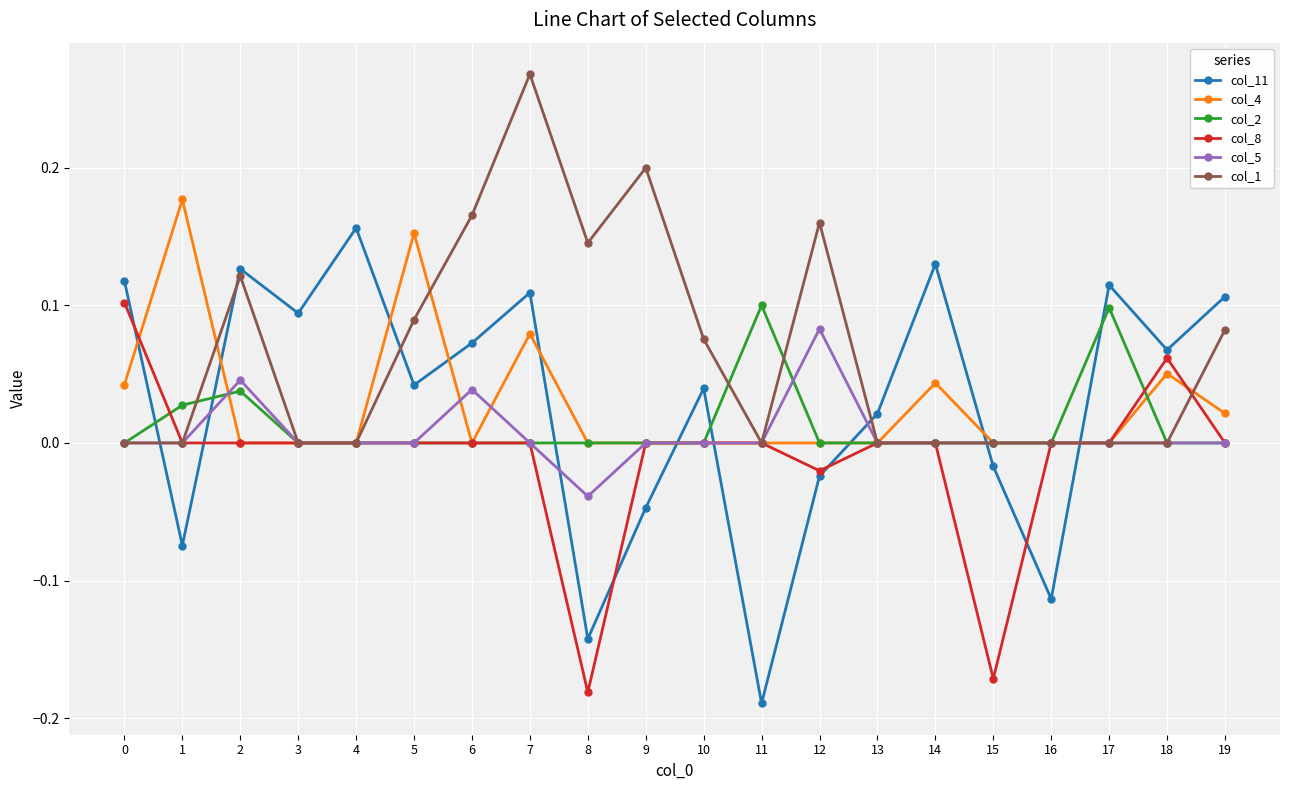

True or false: col_4 and col_2 cross at least once.

True